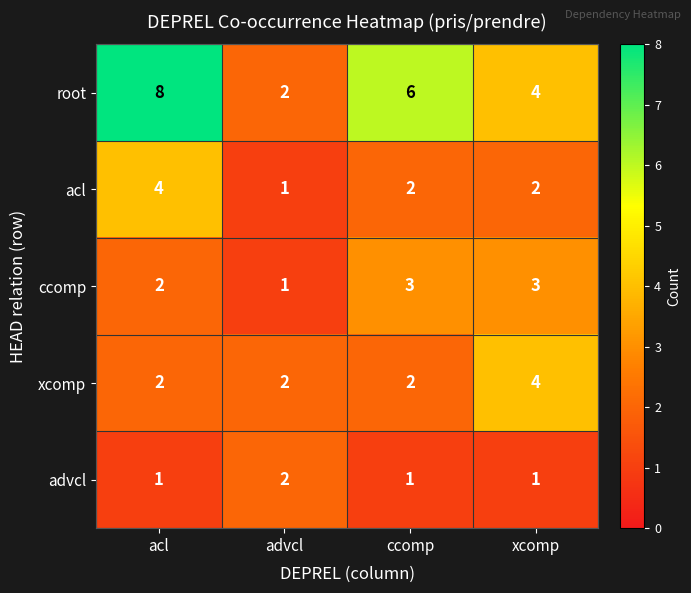

How many ccomp values are between 2 and 3?

3